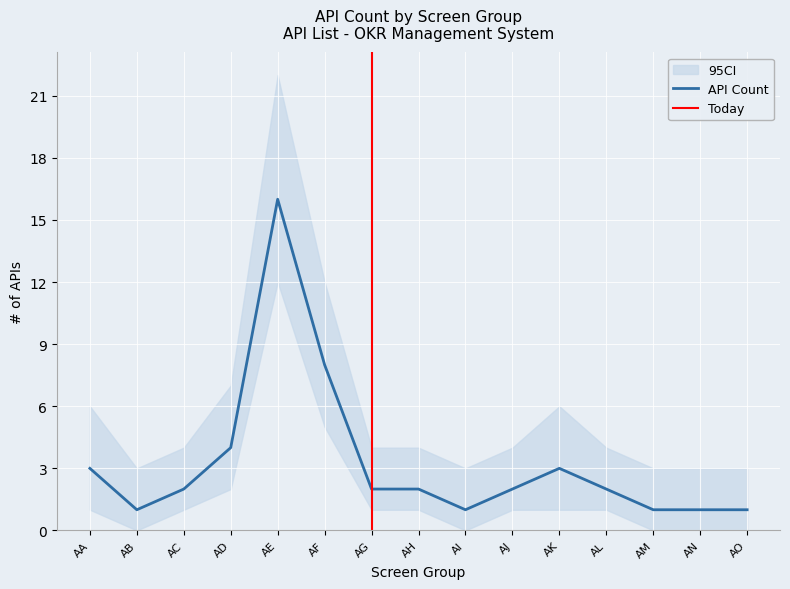

What is the difference between the maximum and minimum values in the API Count per Screen series?

15